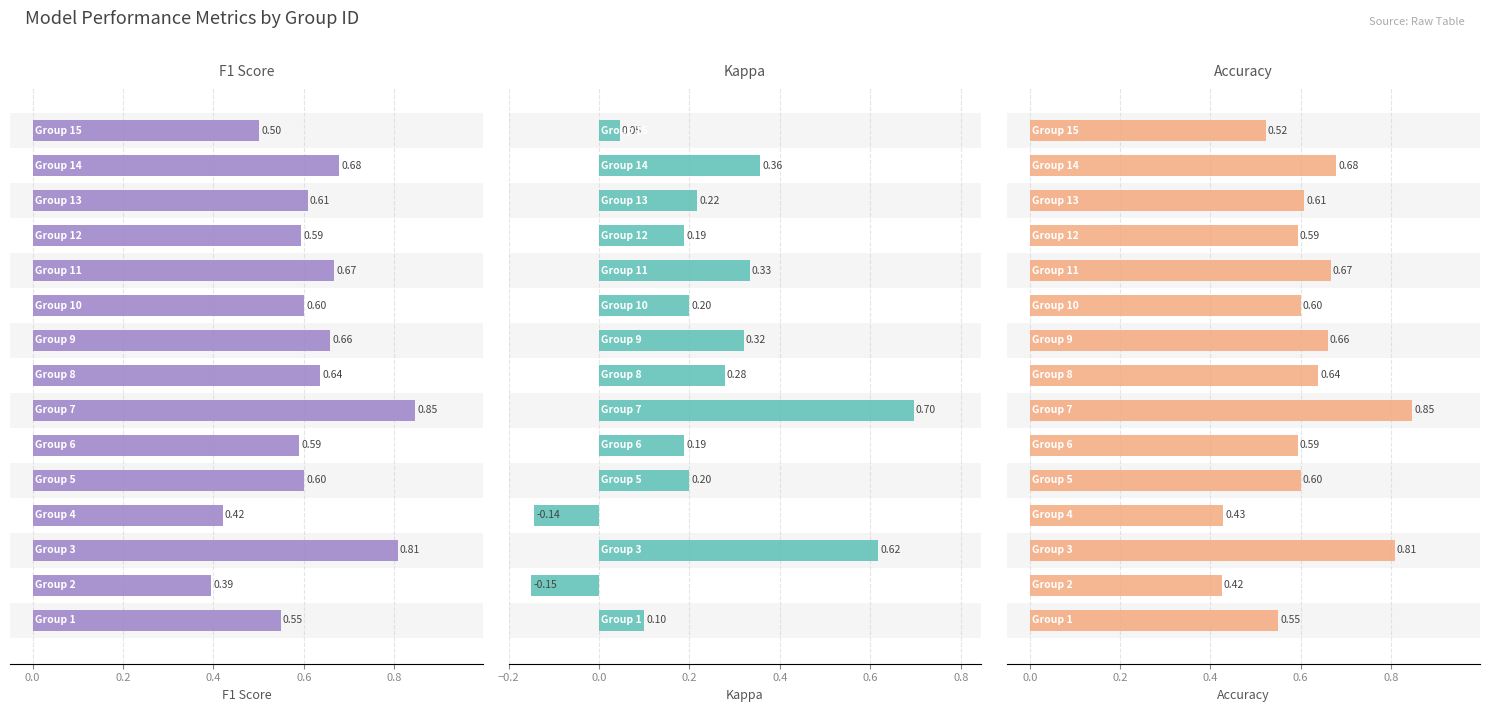

What is the difference between the Accuracy values at 14 and 0.8?

0.1